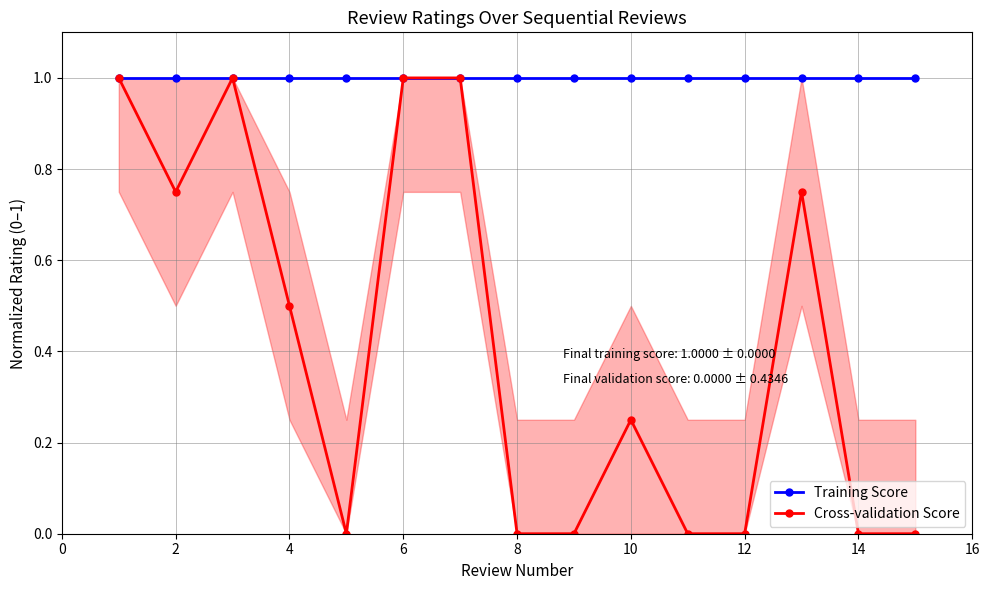

Is it true that Cross-validation Score equals 0.1 at 10?

False